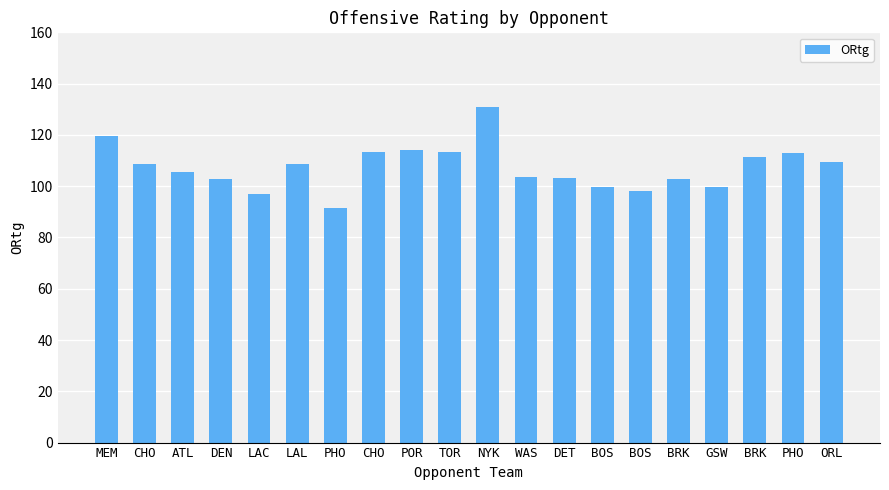

How many data points does each series have?

20